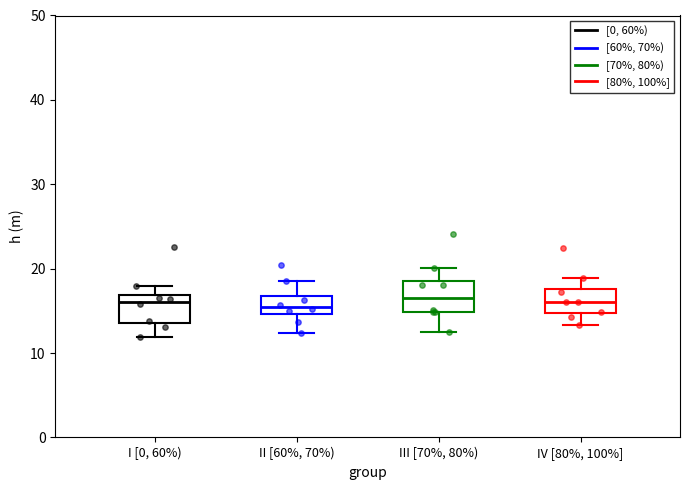

Where does the median line of the box for I [0, 60%) sit on the y-axis? The values are not printed on the chart, so give them approximately, as read against the axis.

16